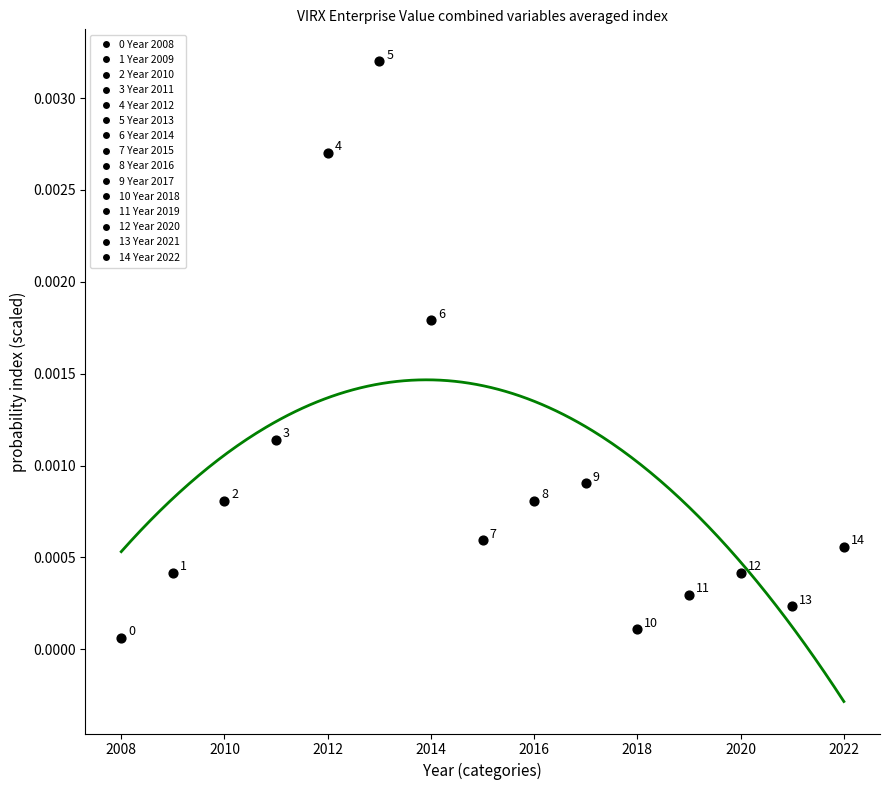

What is the range of X values (max minus min)?

14.0